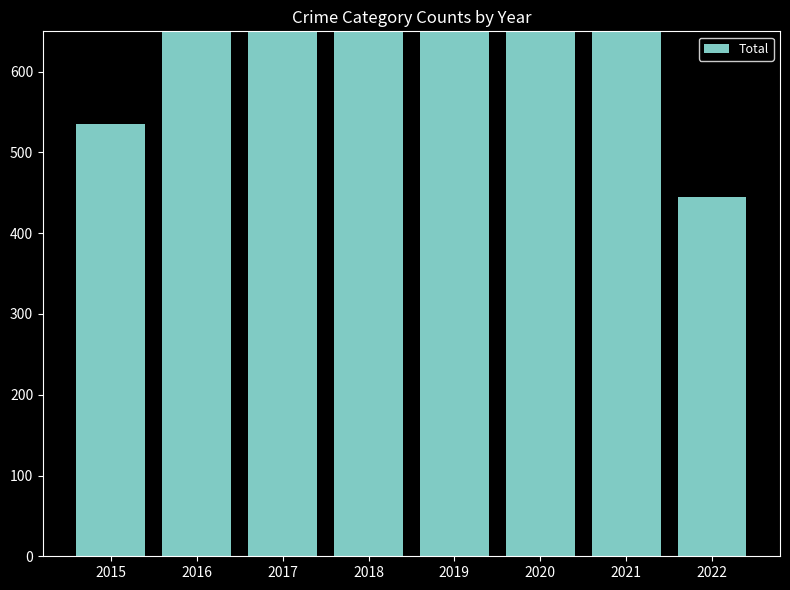

At which label does the data first exceed 699?

2018